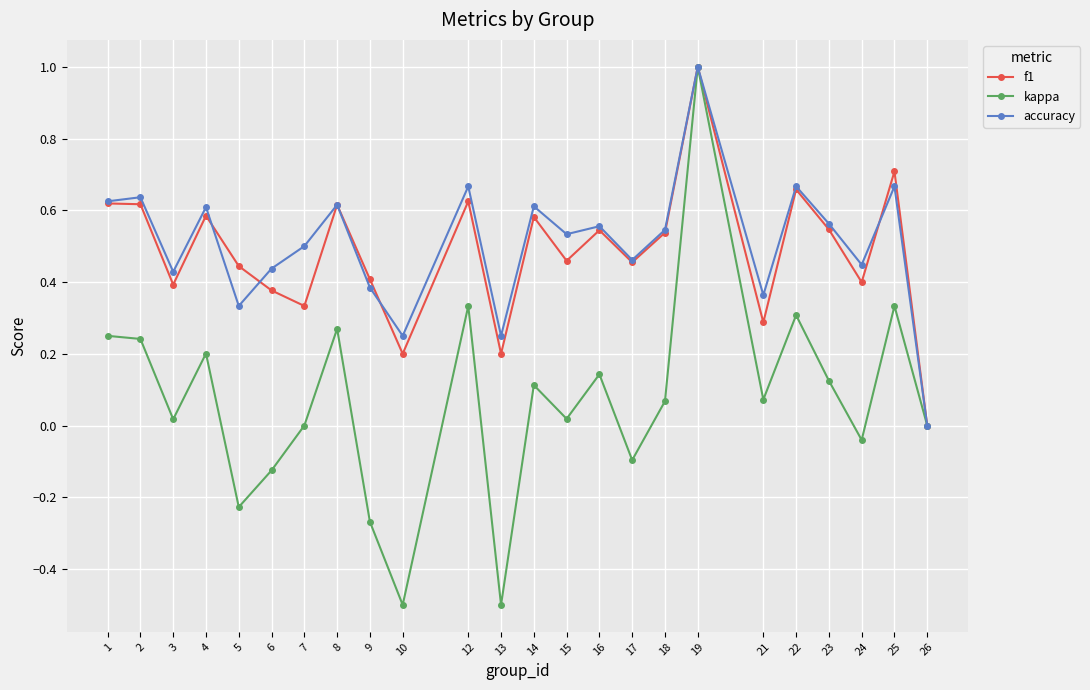

Which category has the highest value across all series?

19